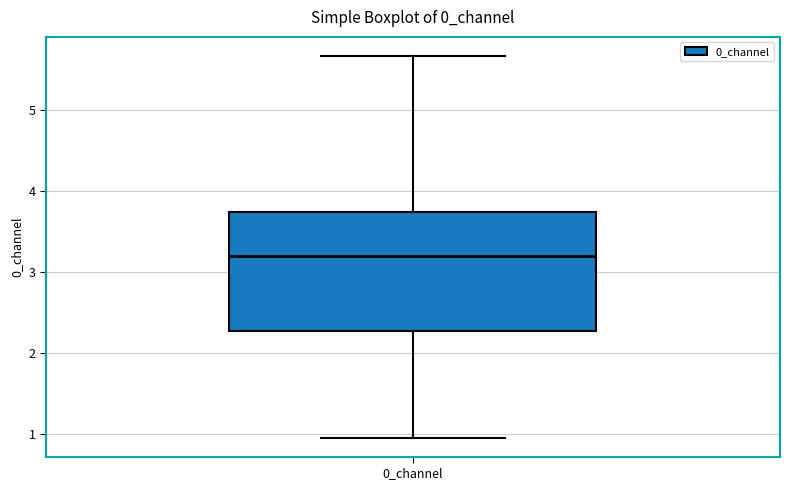

Read this box plot against the y-axis: the position of the median line, the range covered by the box, and the ends of both whiskers. The values are not printed on the chart, so give them approximately, as read against the axis.

median 3.2, box 2.3 to 3.7, whiskers 1.0 to 5.7